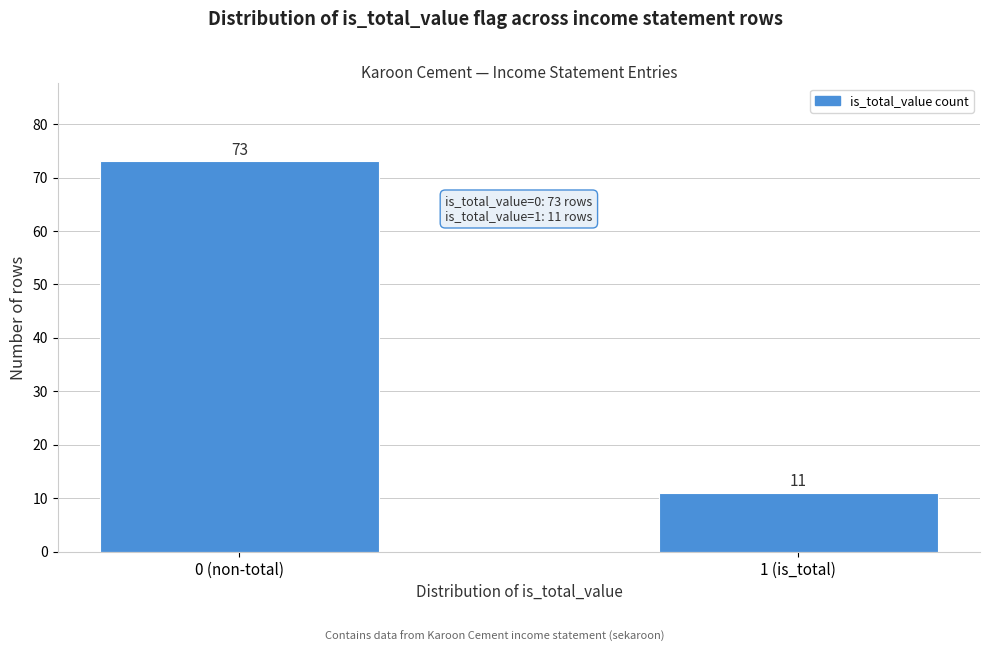

Reading left to right, extract all data points from this chart.

0 (non-total)=73	1 (is_total)=11